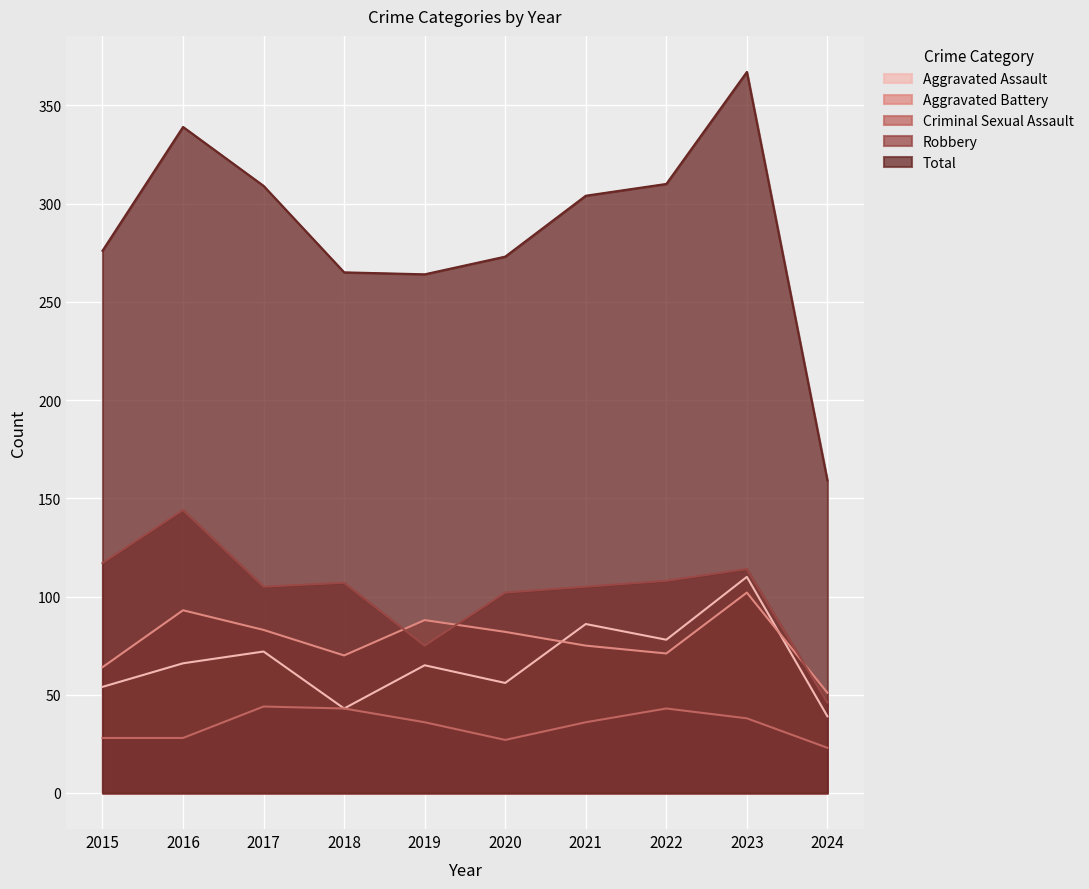

How many series are shown in this chart?

5